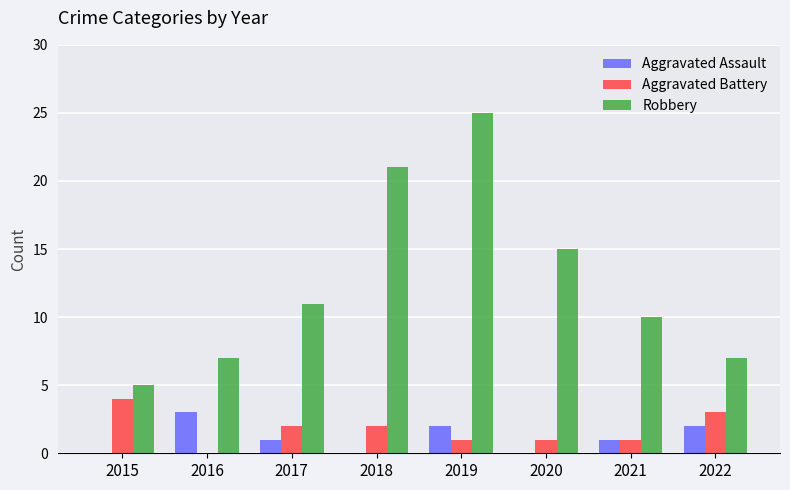

What are all the series names shown in the legend?

Aggravated Assault, Aggravated Battery, Robbery